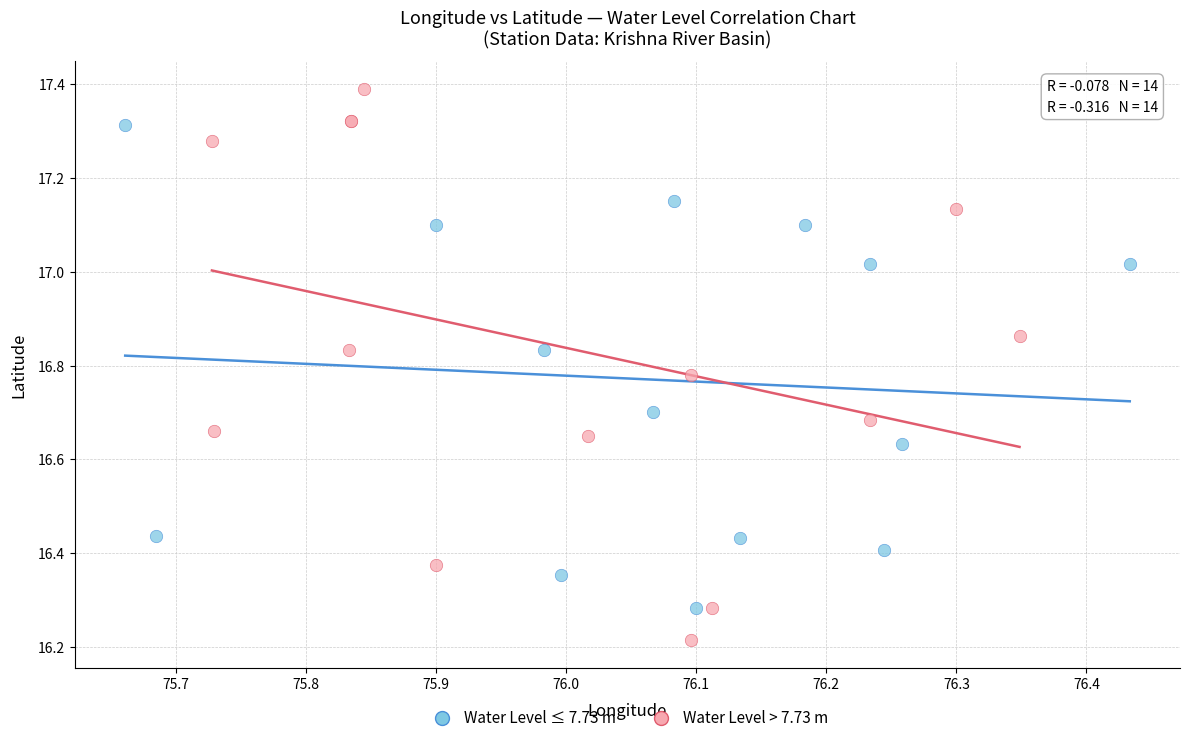

Which series reaches the minimum Y coordinate?

Water Level > 7.73 m